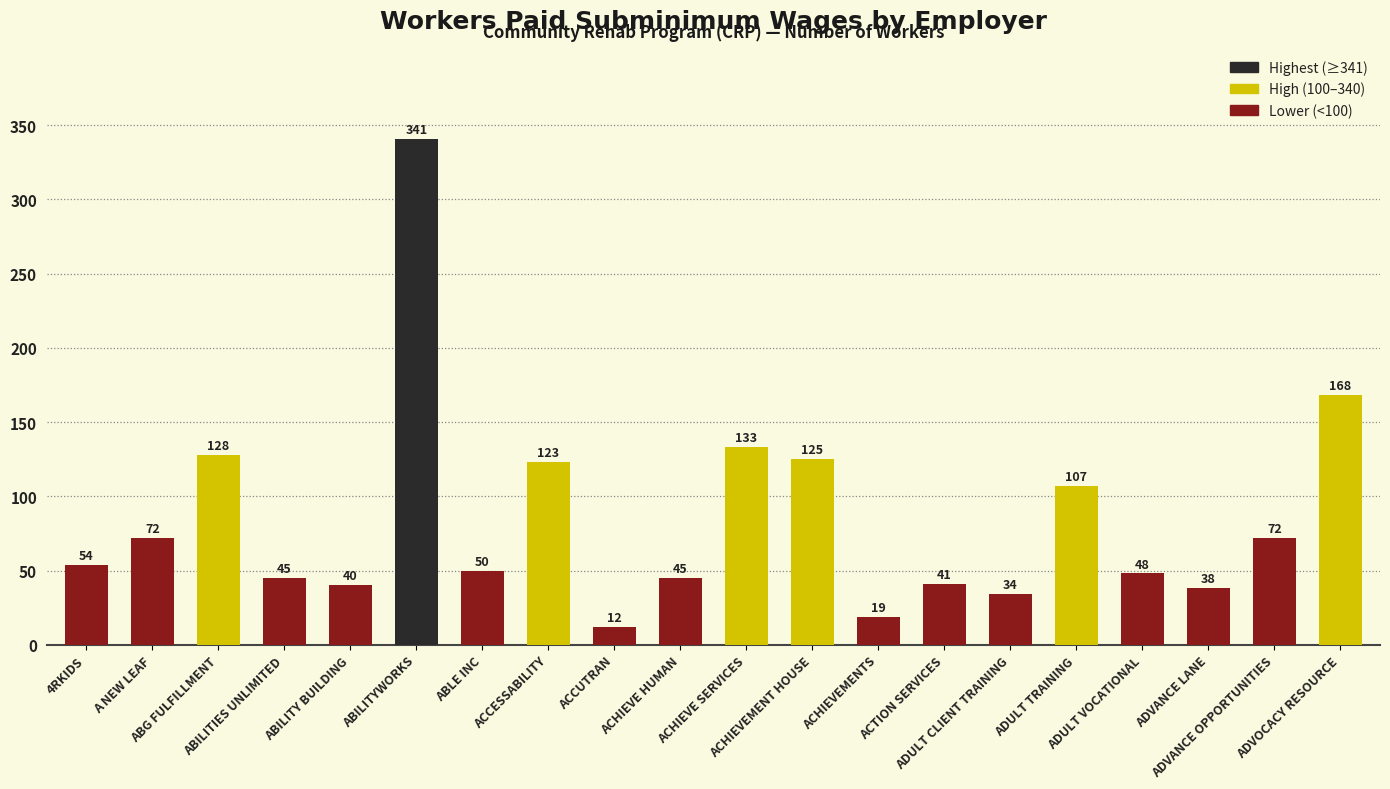

What is the sum of all values?

1695